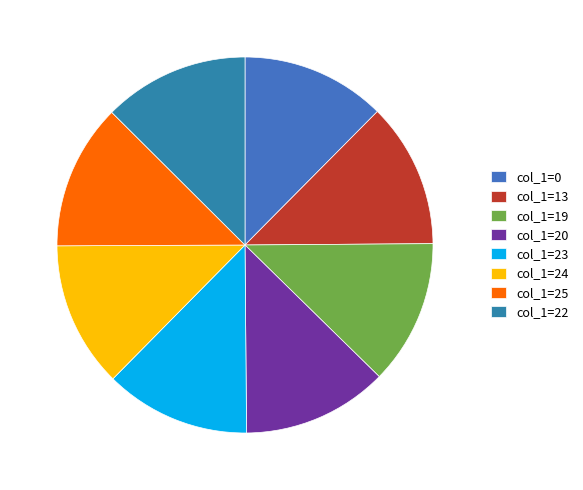

How many slices are in this pie chart?

8